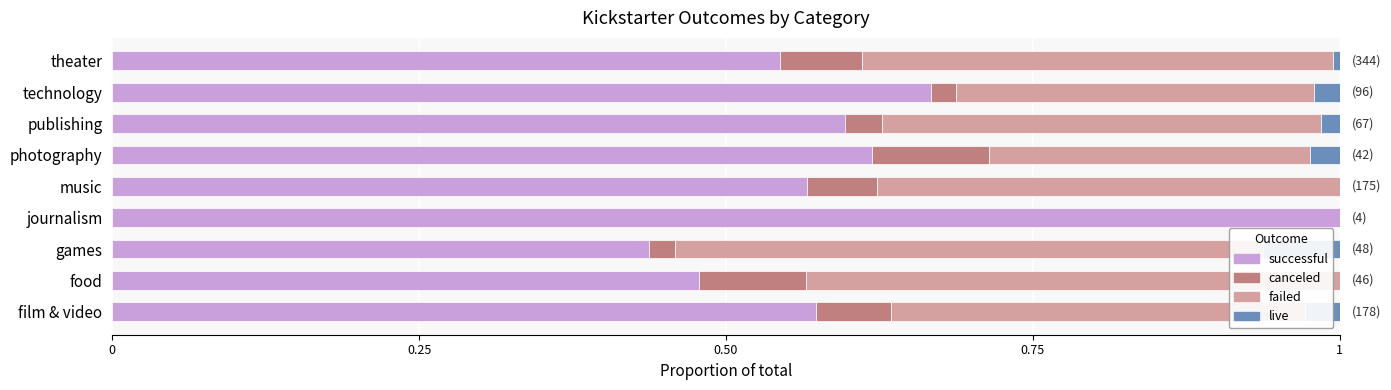

Reading right to left, extract all data points from this chart.

successful: 0.5	0.7	0.6	0.6	0.6	1.0	0.4	0.5	0.6
canceled: 0.1	0.0	0.0	0.1	0.1	0.0	0.0	0.1	0.1
failed: 0.4	0.3	0.4	0.3	0.4	0.0	0.5	0.4	0.3
live: 0.0	0.0	0.0	0.0	0.0	0.0	0.1	0.0	0.0